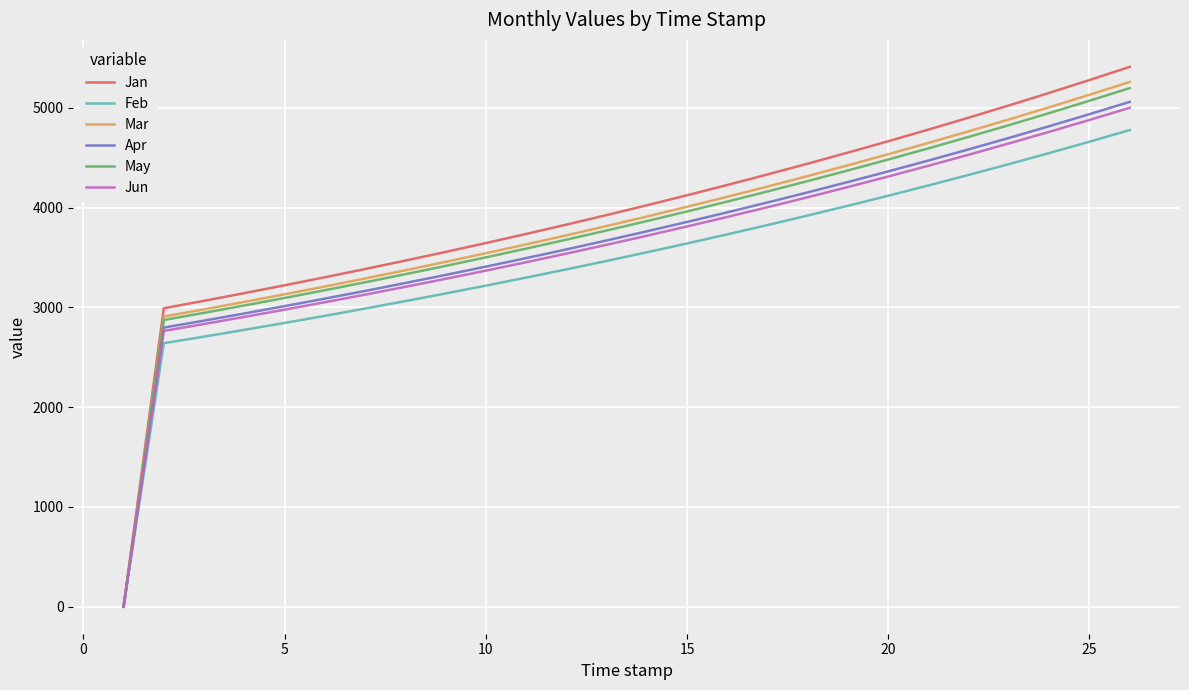

Which series has the widest spread of values?

Jan